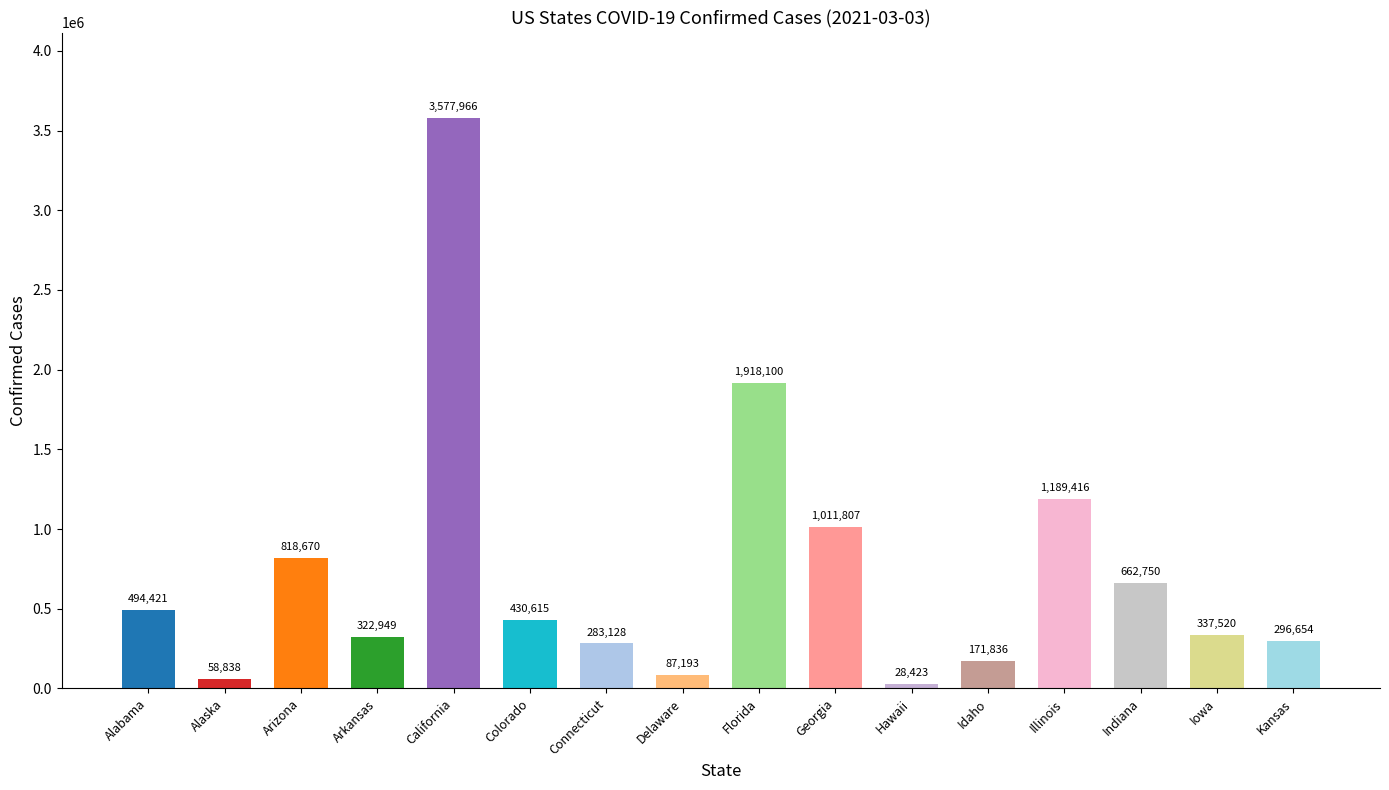

Which has a higher value, Alabama or Arizona?

Arizona